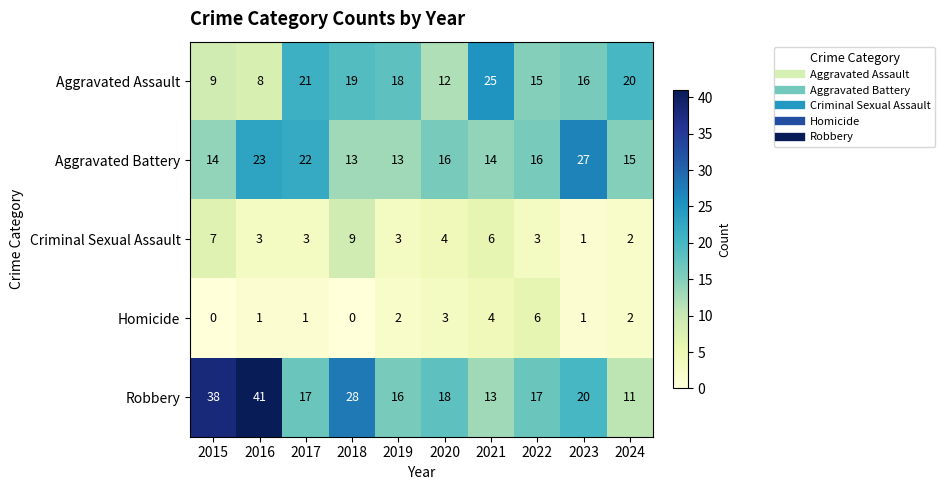

What is the sum of all Robbery values?

219